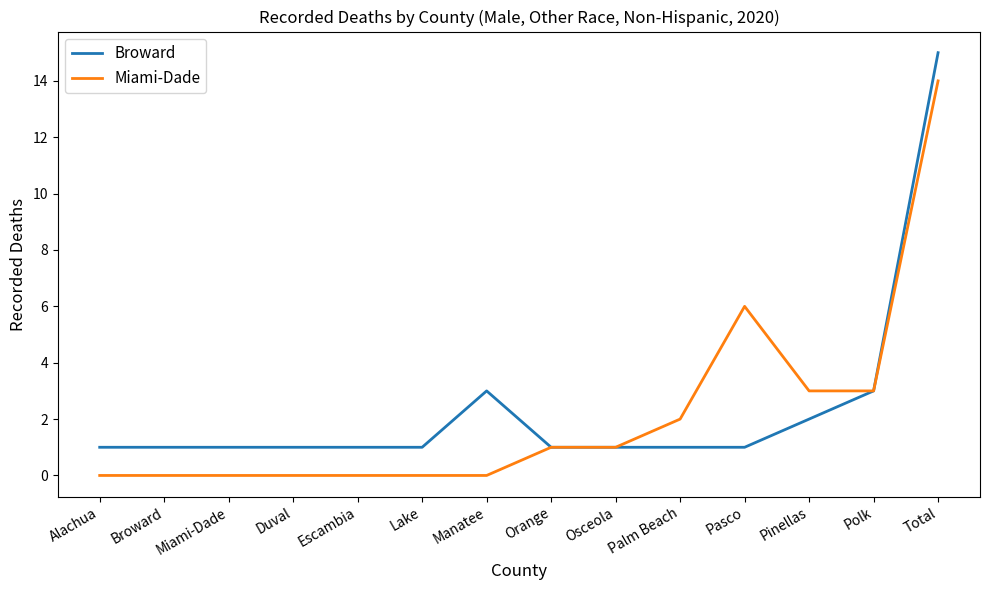

What position from the right is Broward?

13